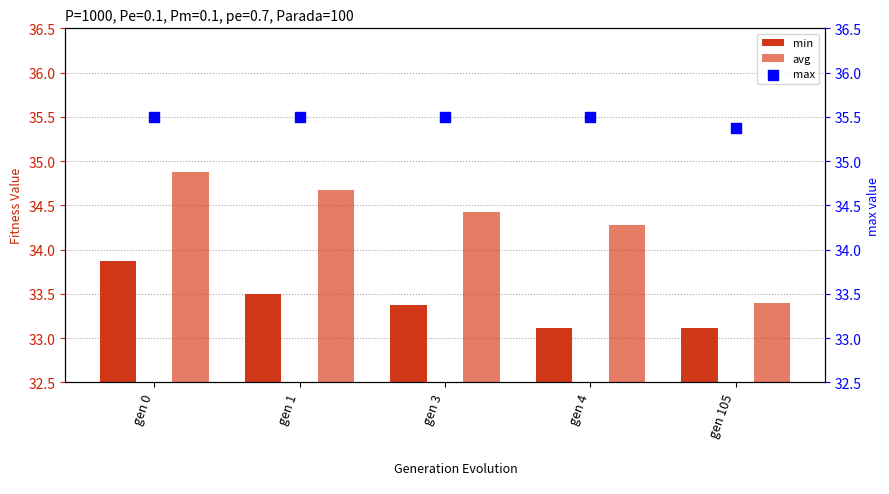

Is the value of avg at gen 1 greater than the value of max at gen 1?

No